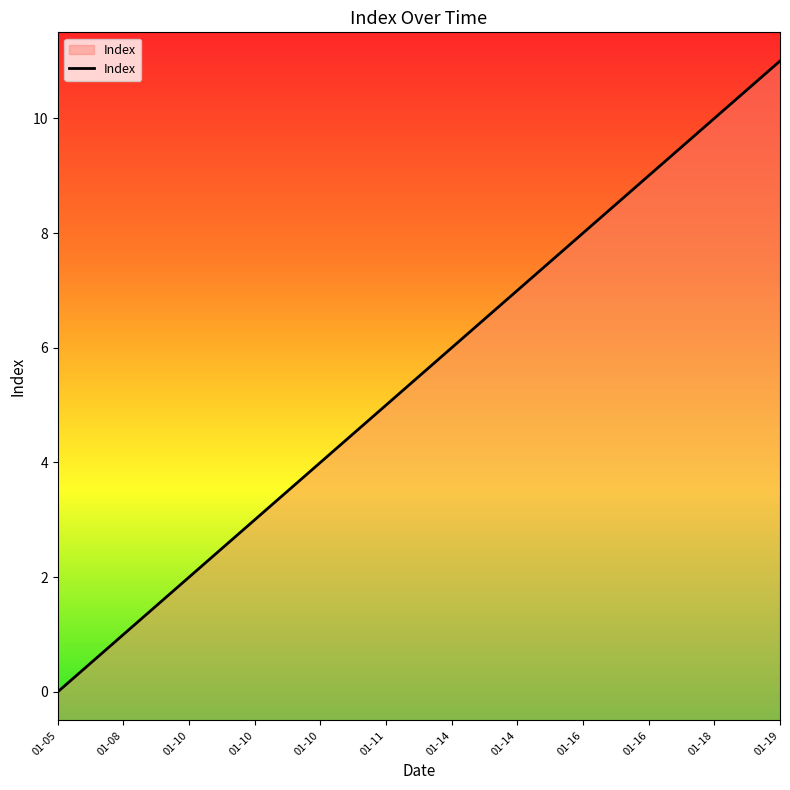

How many lines are shown in the chart?

1